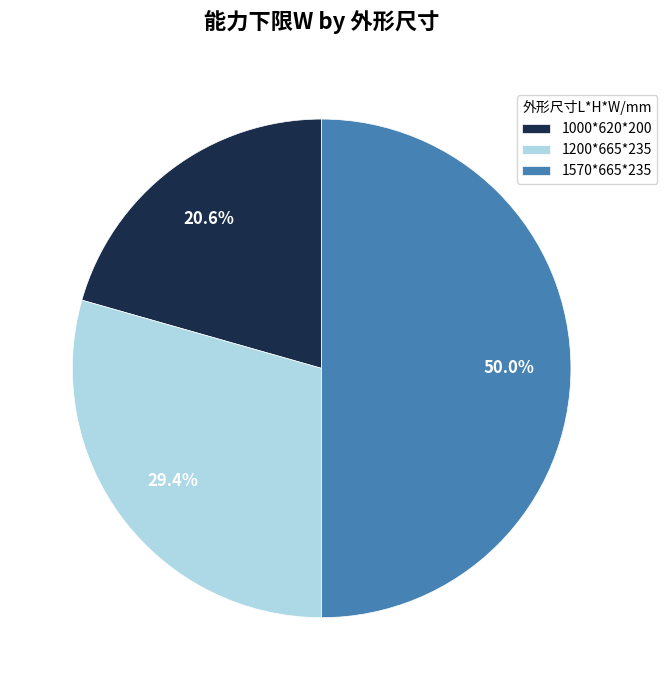

Rank the categories by value from highest to lowest.

1570*665*235, 1200*665*235, 1000*620*200